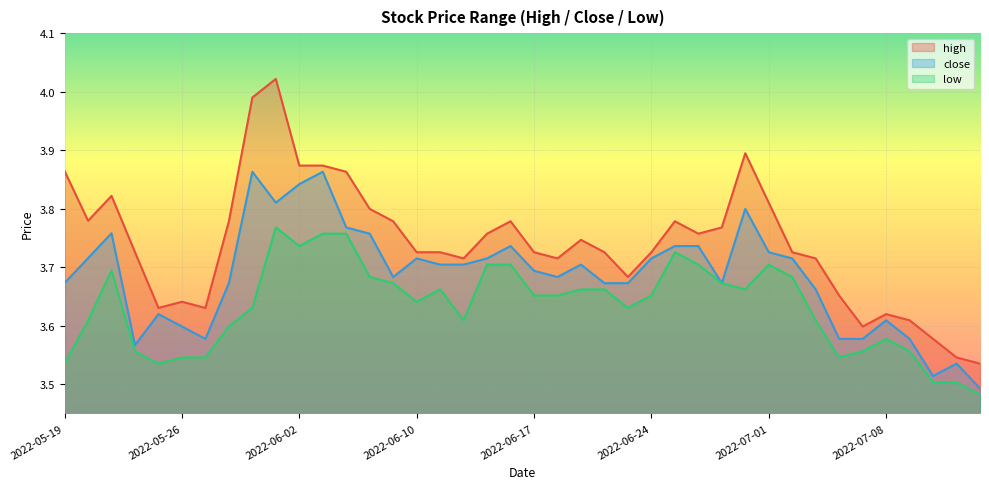

Reading left to right, extract all data points from this chart.

high: 3.9	3.8	3.8	3.7	3.6	3.6	3.6	3.8	4.0	4.0	3.9	3.9	3.9	3.8	3.8	3.7	3.7	3.7	3.8	3.8	3.7	3.7	3.7	3.7	3.7	3.7	3.8	3.8	3.8	3.9	3.8	3.7	3.7	3.7	3.6	3.6	3.6	3.6	3.5	3.5
close: 3.7	3.7	3.8	3.6	3.6	3.6	3.6	3.7	3.9	3.8	3.8	3.9	3.8	3.8	3.7	3.7	3.7	3.7	3.7	3.7	3.7	3.7	3.7	3.7	3.7	3.7	3.7	3.7	3.7	3.8	3.7	3.7	3.7	3.6	3.6	3.6	3.6	3.5	3.5	3.5
low: 3.5	3.6	3.7	3.6	3.5	3.5	3.5	3.6	3.6	3.8	3.7	3.8	3.8	3.7	3.7	3.6	3.7	3.6	3.7	3.7	3.7	3.7	3.7	3.7	3.6	3.7	3.7	3.7	3.7	3.7	3.7	3.7	3.6	3.5	3.6	3.6	3.6	3.5	3.5	3.5